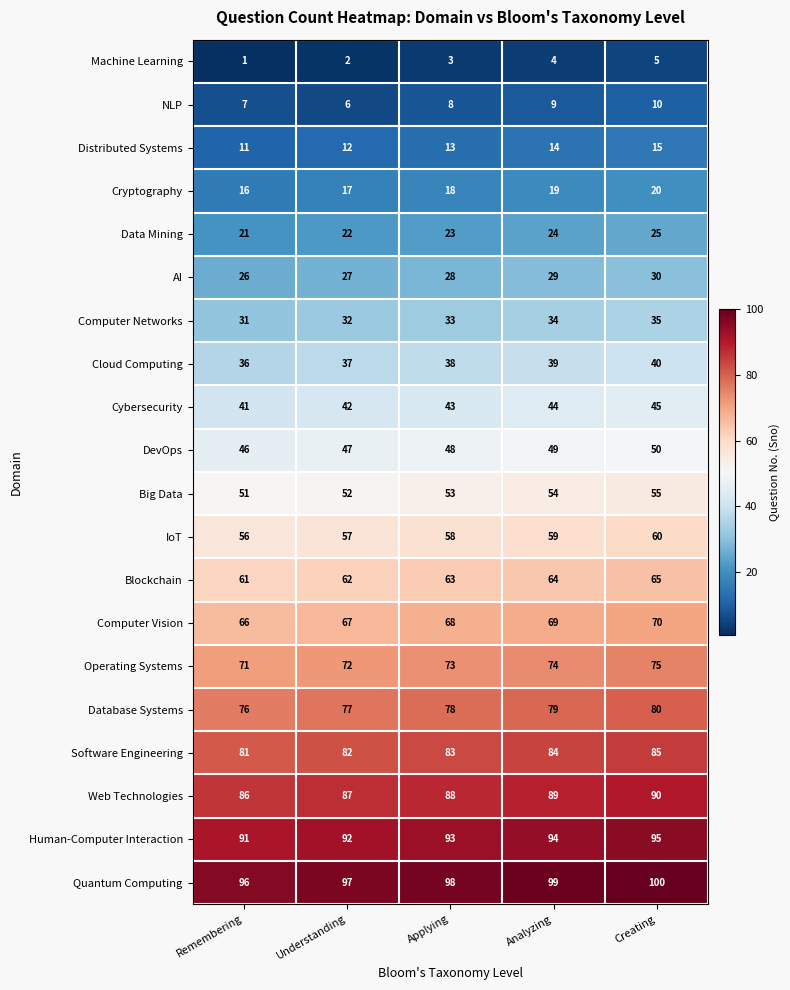

What is the spread (max minus min) of values at Remembering?

95